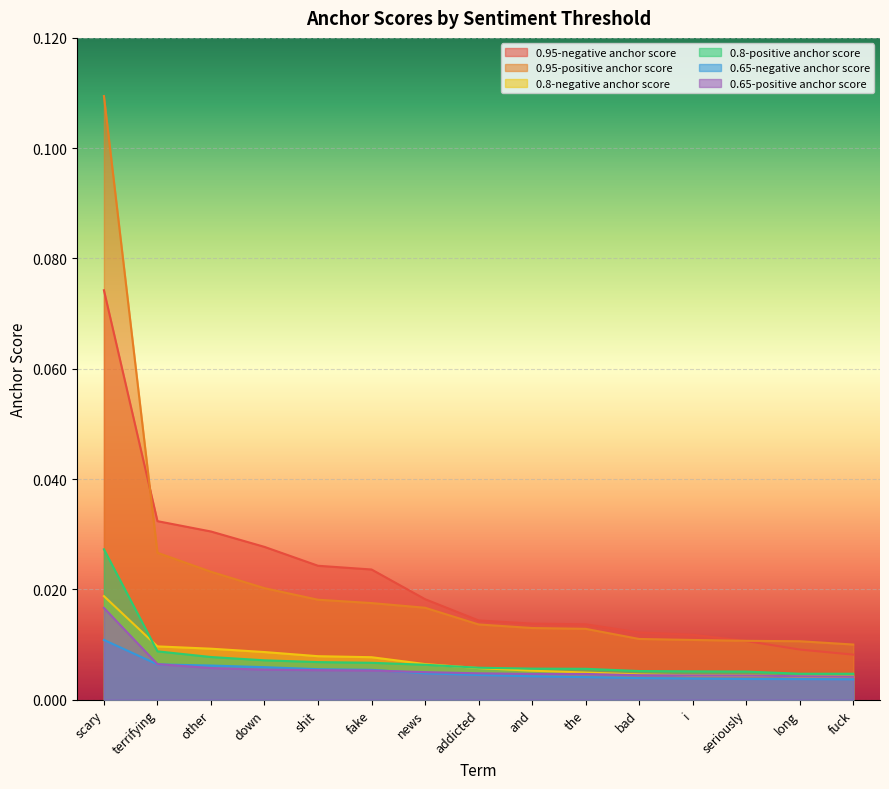

Reading left to right, list all the values displayed in this chart.

0.95-negative anchor score: 0.1	0.0	0.0	0.0	0.0	0.0	0.0	0.0	0.0	0.0	0.0	0.0	0.0	0.0	0.0
0.95-positive anchor score: 0.1	0.0	0.0	0.0	0.0	0.0	0.0	0.0	0.0	0.0	0.0	0.0	0.0	0.0	0.0
0.8-negative anchor score: 0.0	0.0	0.0	0.0	0.0	0.0	0.0	0.0	0.0	0.0	0.0	0.0	0.0	0.0	0.0
0.8-positive anchor score: 0.0	0.0	0.0	0.0	0.0	0.0	0.0	0.0	0.0	0.0	0.0	0.0	0.0	0.0	0.0
0.65-negative anchor score: 0.0	0.0	0.0	0.0	0.0	0.0	0.0	0.0	0.0	0.0	0.0	0.0	0.0	0.0	0.0
0.65-positive anchor score: 0.0	0.0	0.0	0.0	0.0	0.0	0.0	0.0	0.0	0.0	0.0	0.0	0.0	0.0	0.0